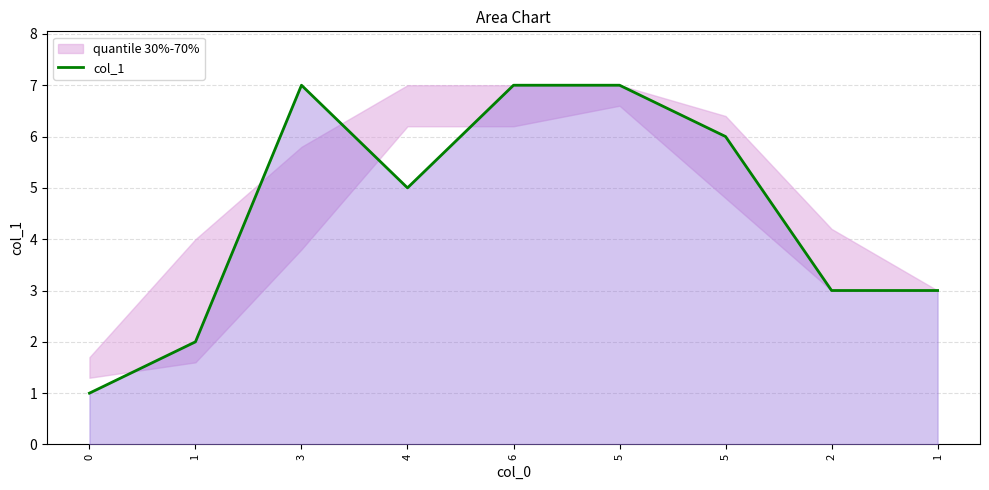

List the labels in order of value, largest first.

3, 6, 5, 5, 4, 2, 1, 1, 0